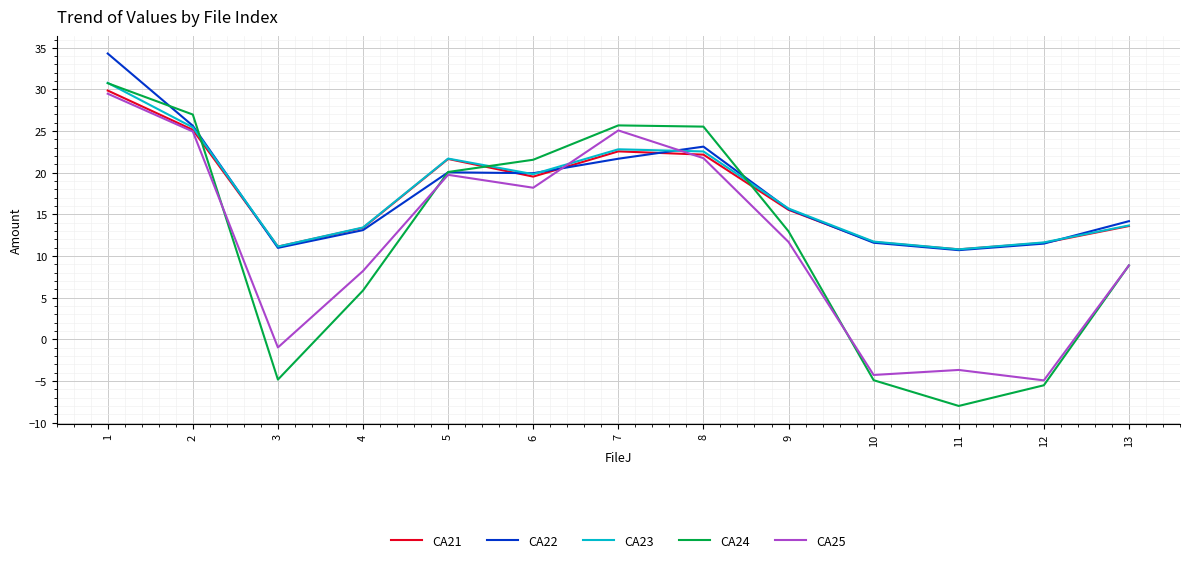

Is the value of CA25 at 5 greater than the value of CA23 at 11?

Yes